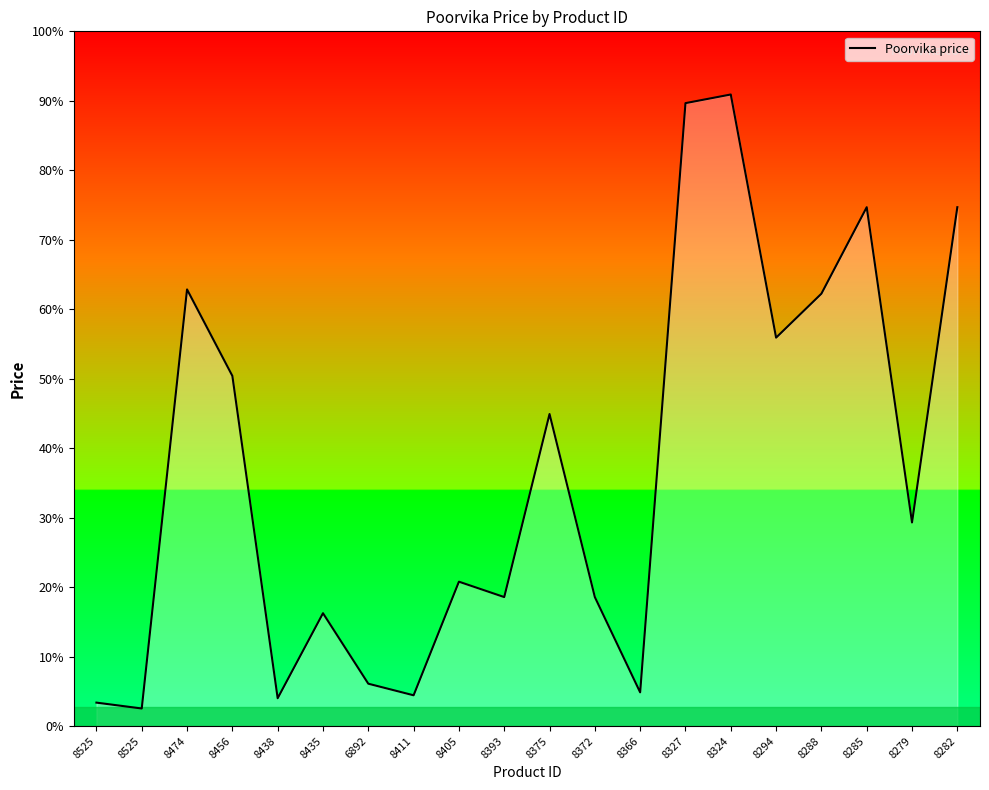

Is this an area chart (filled region under the line)?

Yes